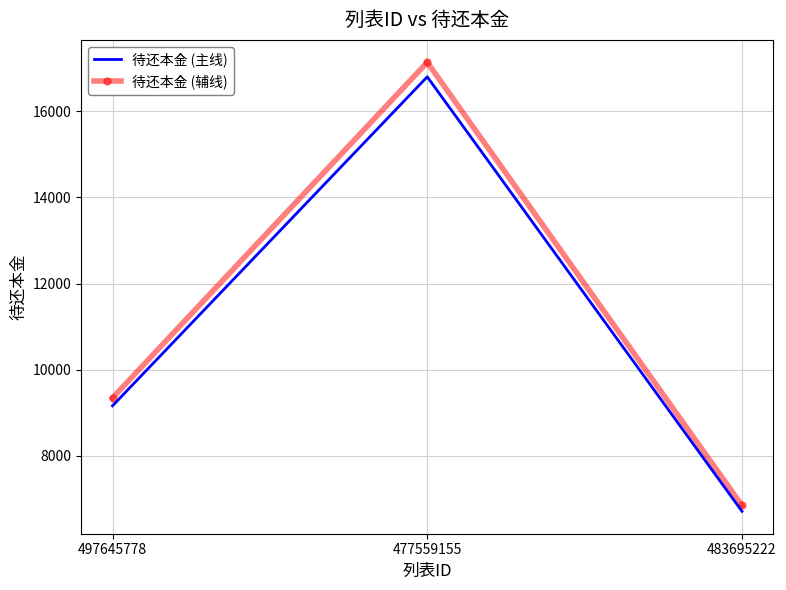

Rank the series by their maximum value, from lowest to highest.

待还本金 (主线), 待还本金 (辅线)